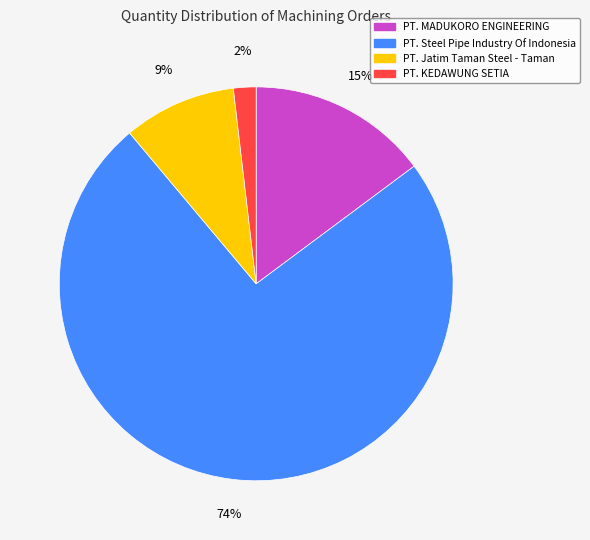

Does any single category account for the majority?

Yes